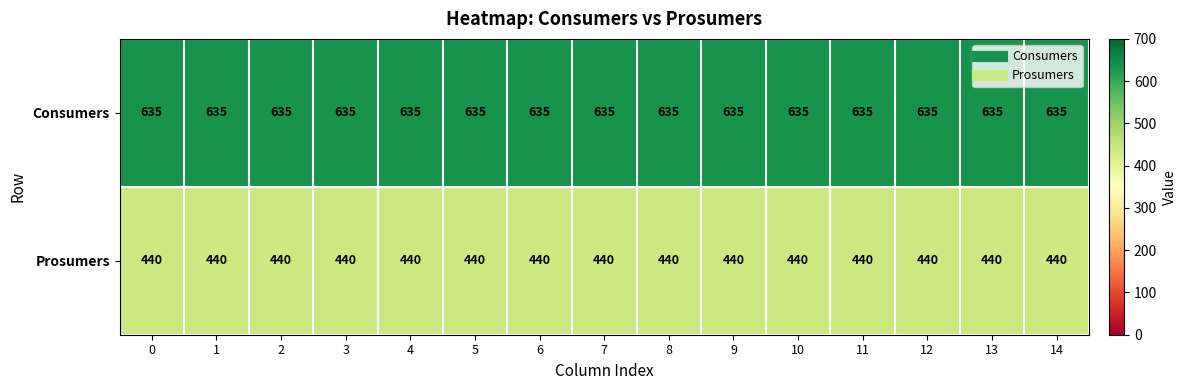

The value of Prosumers at 6 is 440. True or false?

True